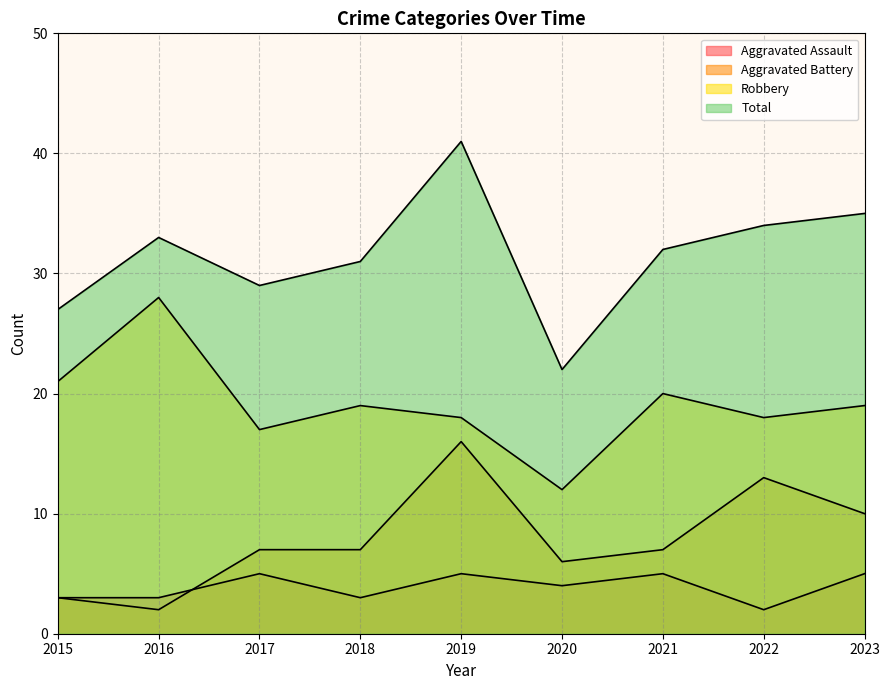

Rank the series at 2015 from lowest to highest value.

Aggravated Assault, Aggravated Battery, Robbery, Total